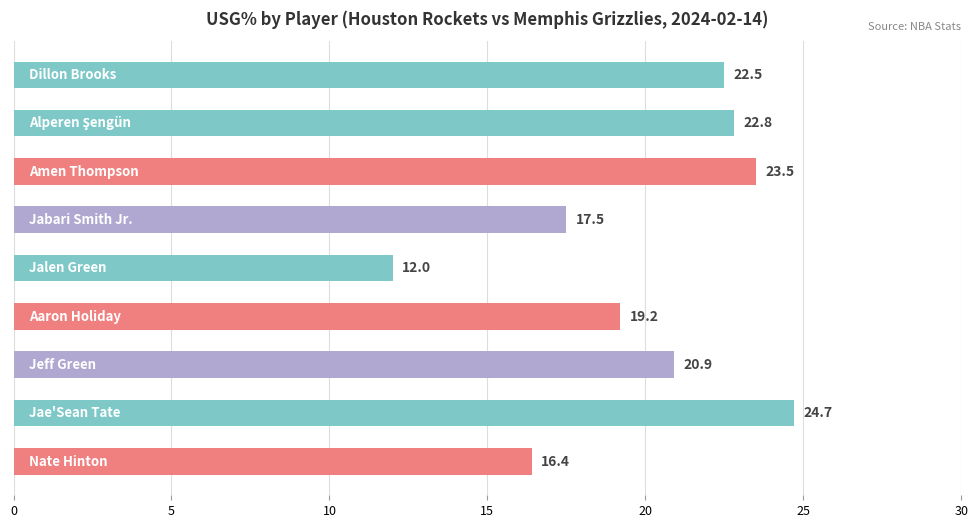

Does the chart contain any negative values?

No